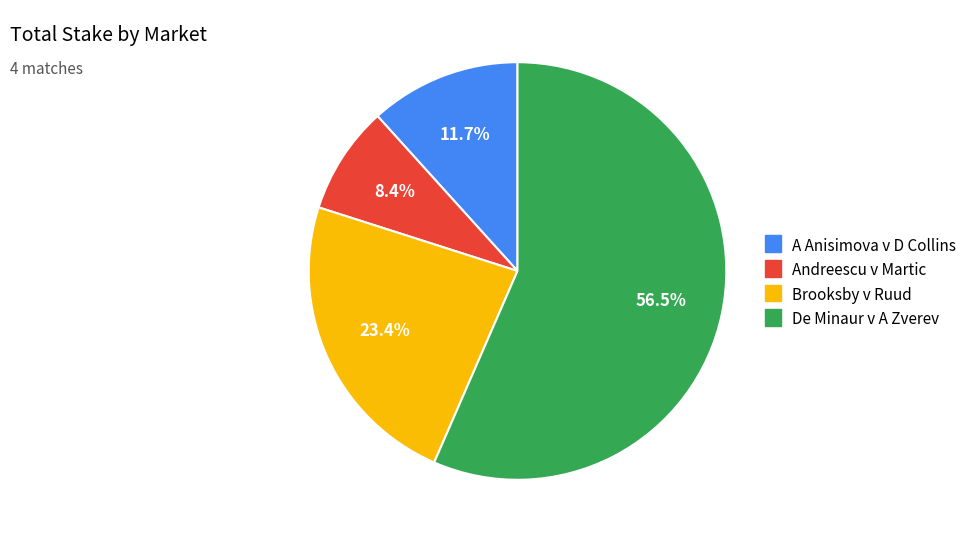

Is there a majority slice in this chart?

Yes